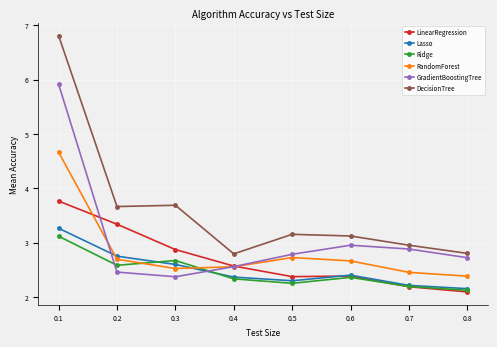

What is the value of the Ridge point at the 1st from the left?

3.1